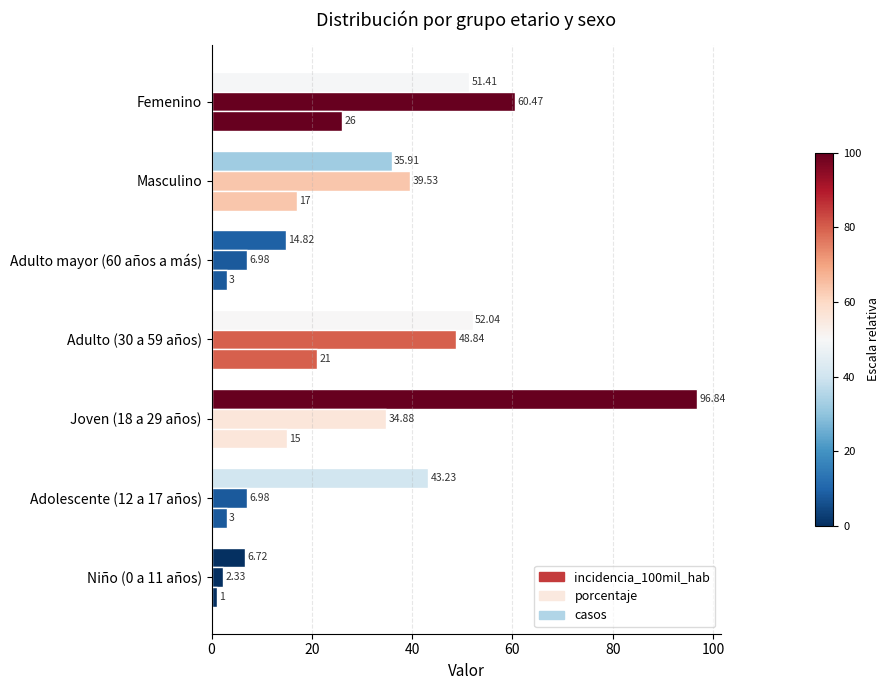

How many values in the porcentaje series exceed 34?

4